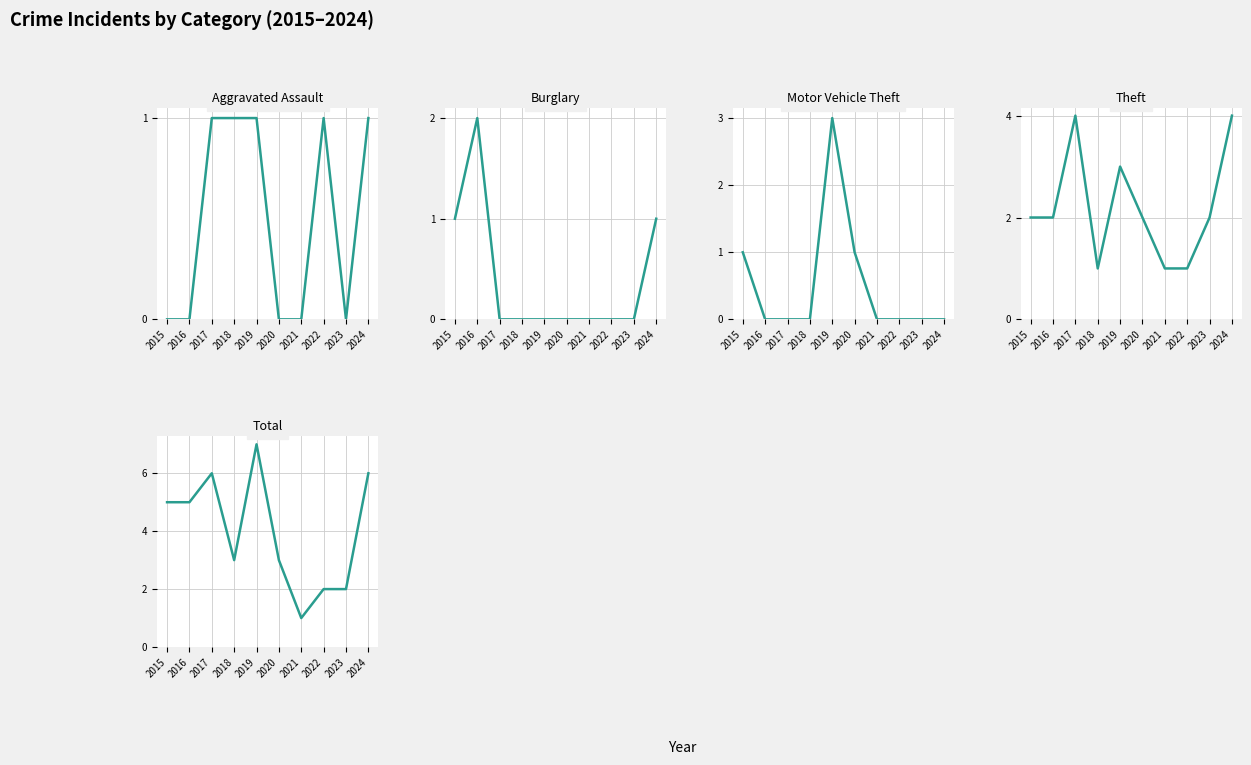

True or false: Total and Aggravated Assault cross at least once.

False